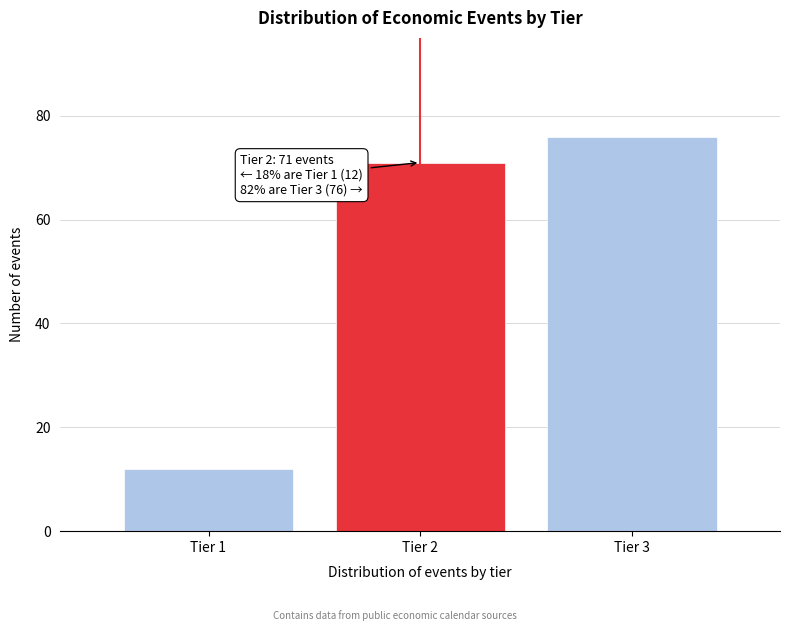

Reading left to right, list all the values displayed in this chart.

12	71	76